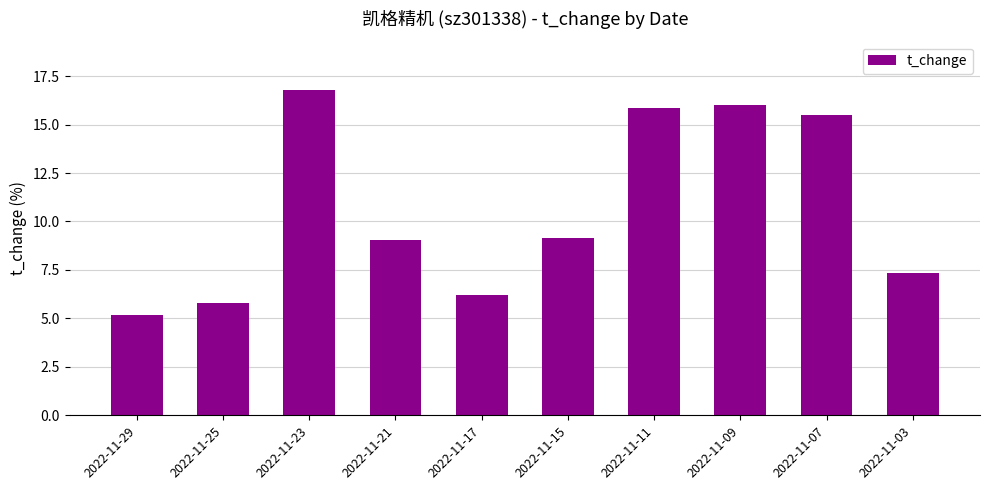

Between 2022-11-21 and 2022-11-09, which is larger?

2022-11-09